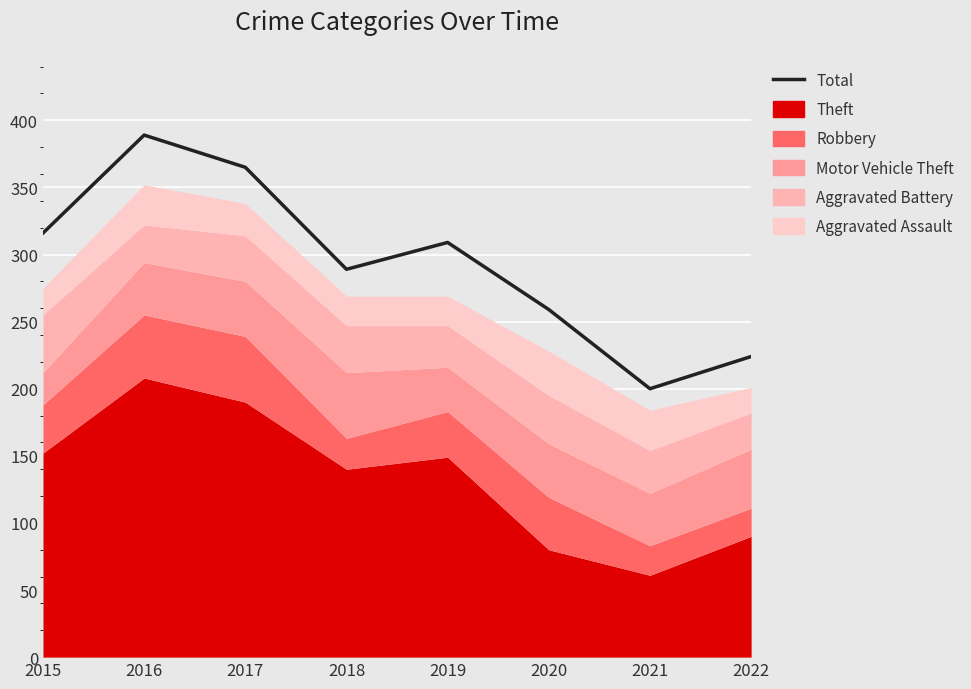

Which category has the lowest value across all series?

2021